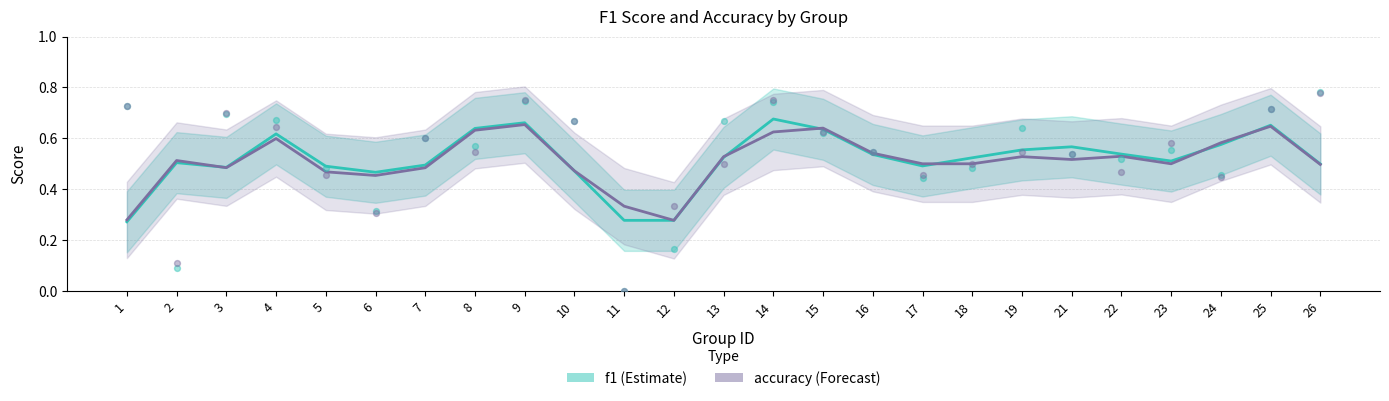

What are all the series names shown in the legend?

f1, accuracy